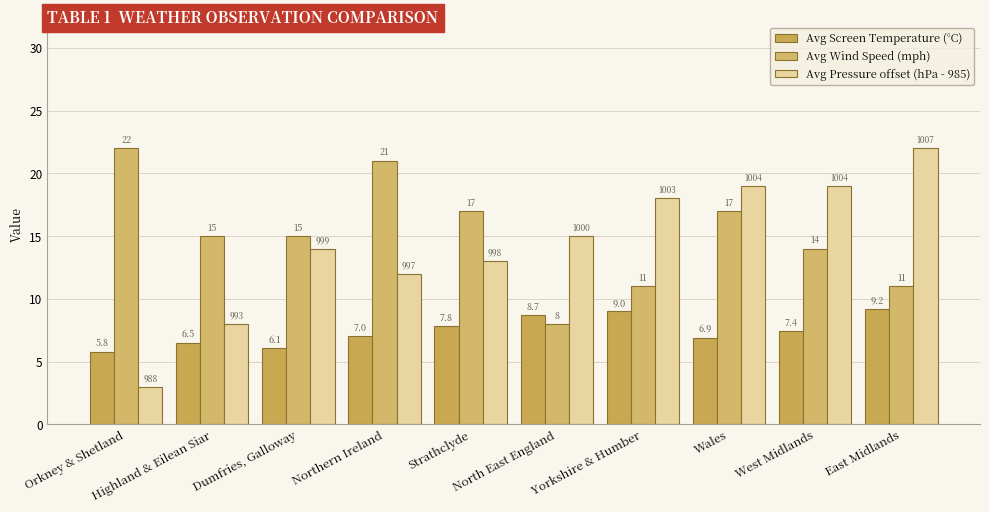

What is the sum of the Avg Screen Temperature (°C) values at East Midlands and North East England?

17.9